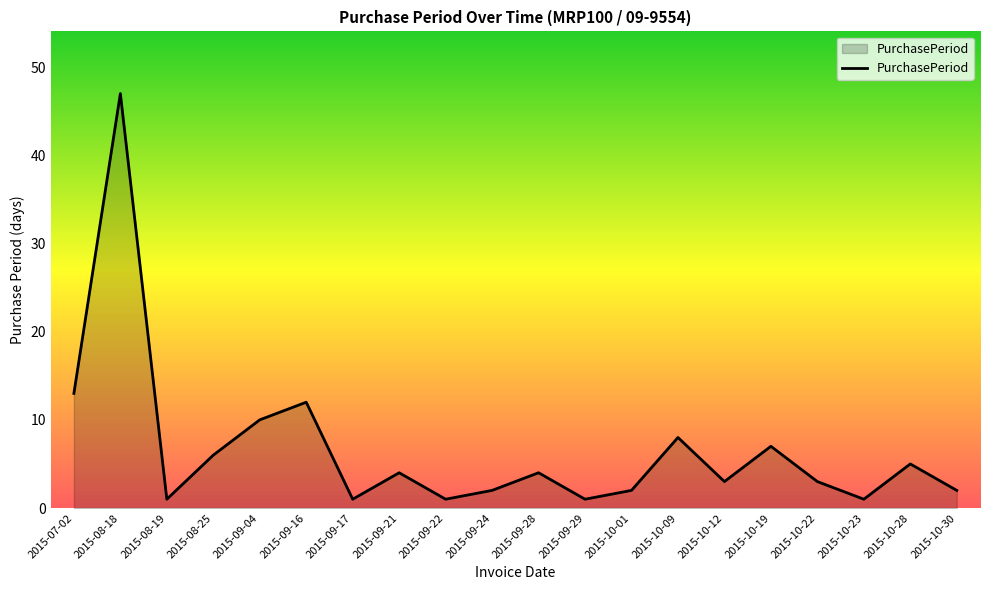

Reading left to right, what are all the values shown in this chart?

2015-07-02=13	2015-08-18=47	2015-08-19=1	2015-08-25=6	2015-09-04=10	2015-09-16=12	2015-09-17=1	2015-09-21=4	2015-09-22=1	2015-09-24=2	2015-09-28=4	2015-09-29=1	2015-10-01=2	2015-10-09=8	2015-10-12=3	2015-10-19=7	2015-10-22=3	2015-10-23=1	2015-10-28=5	2015-10-30=2